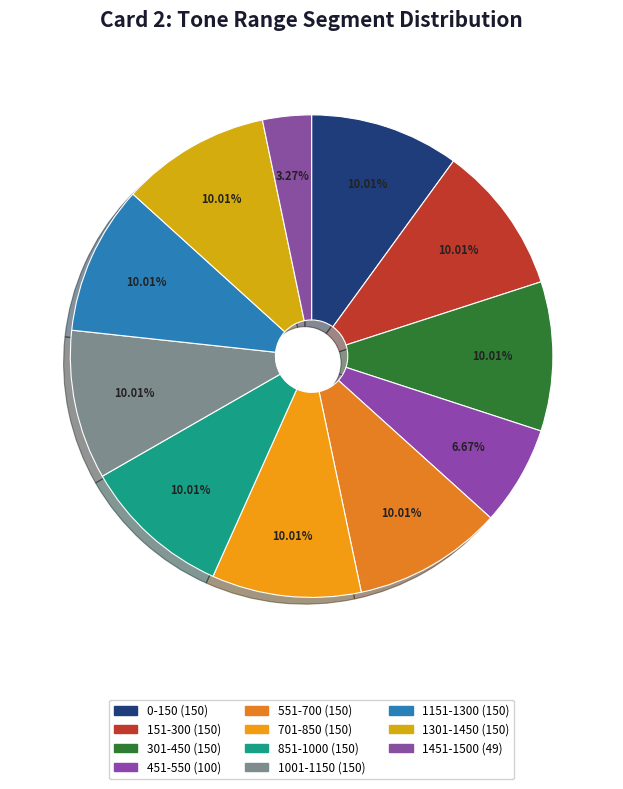

The 1301-1450 slice represents 1% of the pie. True or false?

False